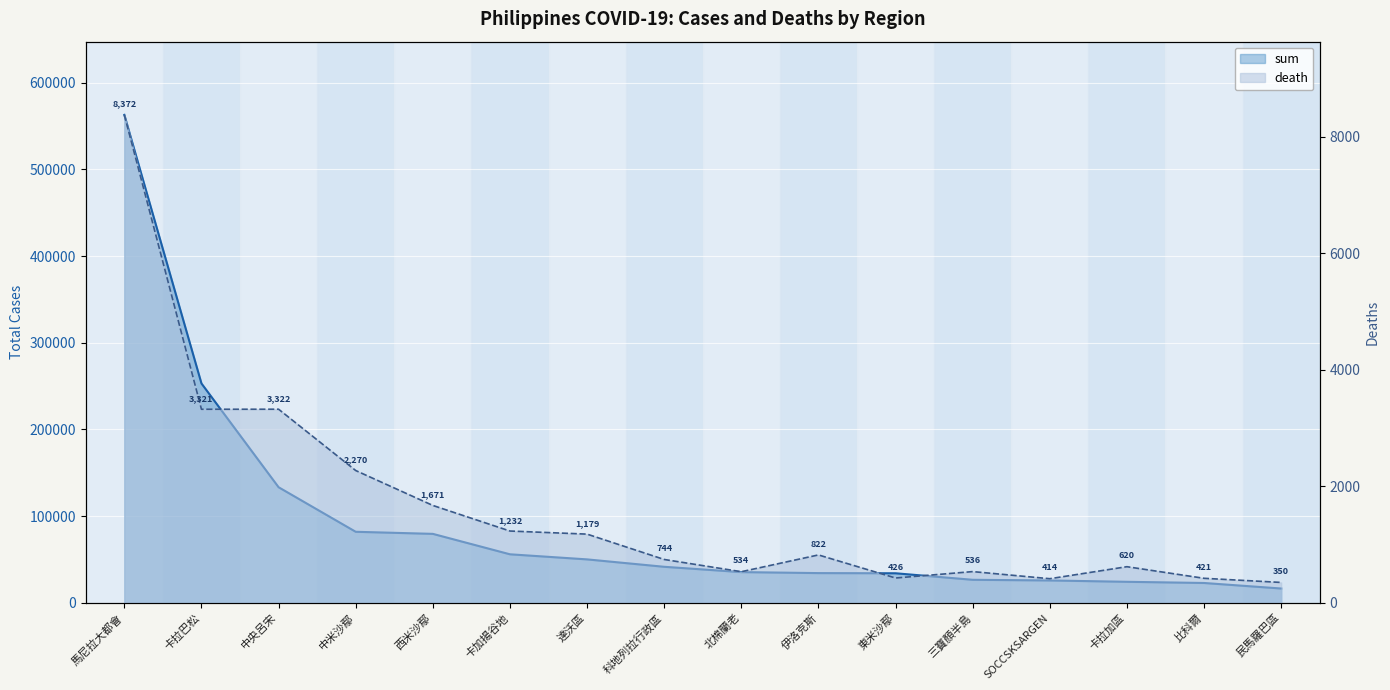

Reading left to right, list all the values displayed in this chart.

sum: 馬尼拉大都會=563026	卡拉巴松=253125	中央呂宋=133382	中米沙鄢=81988	西米沙鄢=79586	卡加揚谷地=56011	達沃區=50137	科地列拉行政區=41594	北棉蘭老=35474	伊洛克斯=34317	東米沙鄢=34117	三寶顏半島=26591	SOCCSKSARGEN=25831	卡拉加區=24274	比科爾=22913	民馬羅巴區=16536
death: 馬尼拉大都會=8372	卡拉巴松=3321	中央呂宋=3322	中米沙鄢=2270	西米沙鄢=1671	卡加揚谷地=1232	達沃區=1179	科地列拉行政區=744	北棉蘭老=534	伊洛克斯=822	東米沙鄢=426	三寶顏半島=536	SOCCSKSARGEN=414	卡拉加區=620	比科爾=421	民馬羅巴區=350